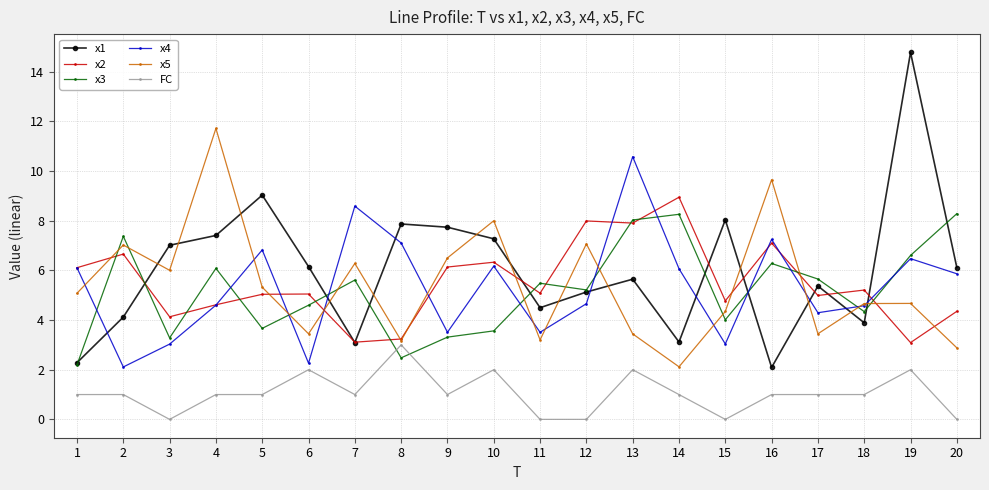

What is the minimum value for x3?

2.2